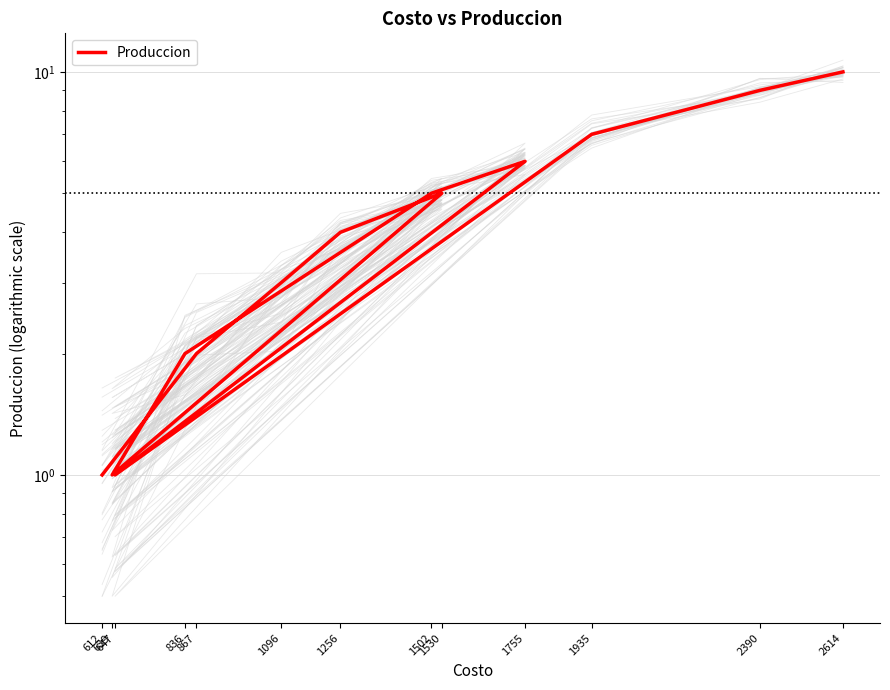

Count the values in the range 2 to 6.

7